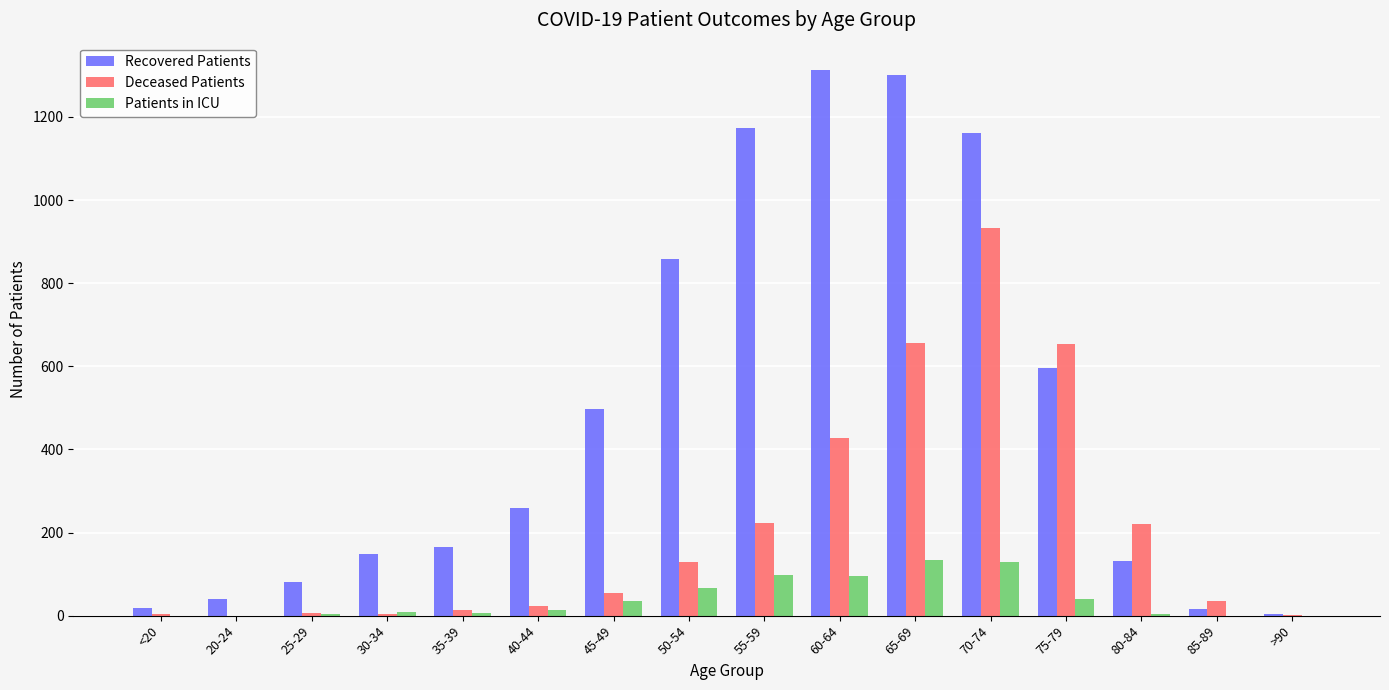

Between 45-49 and 85-89, which series saw the biggest shift?

Recovered Patients